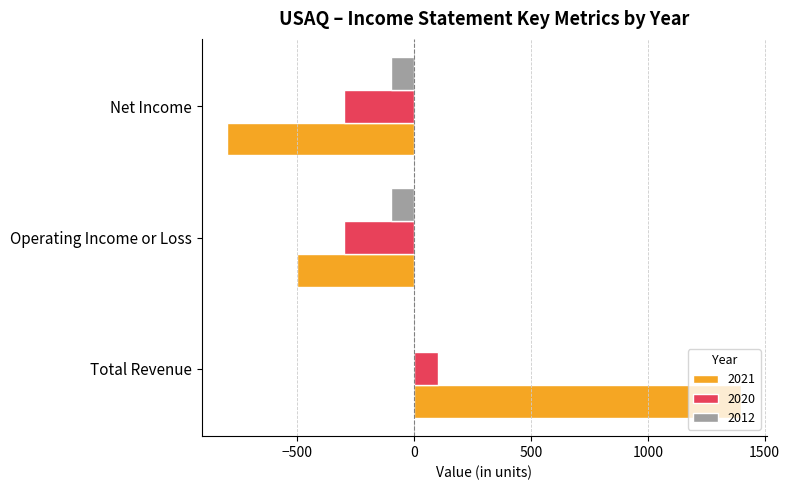

The 2020 series shows -172 at Net Income. True or false?

False